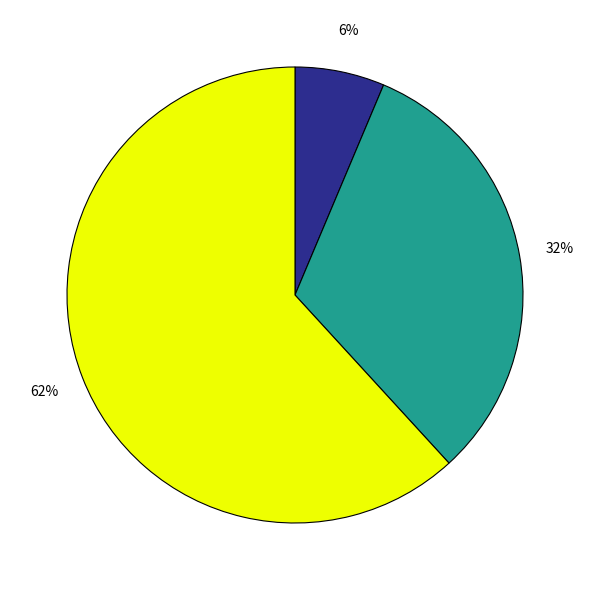

To the nearest percent, what is the average slice percentage?

33%